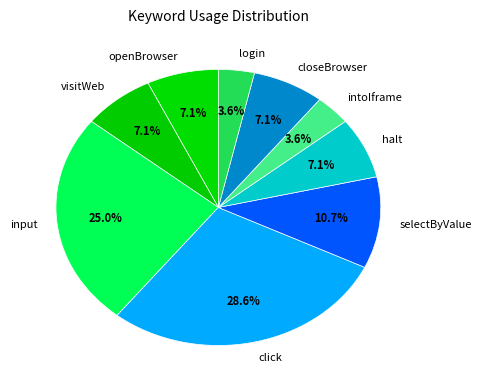

Does selectByValue represent more than half of the total?

No